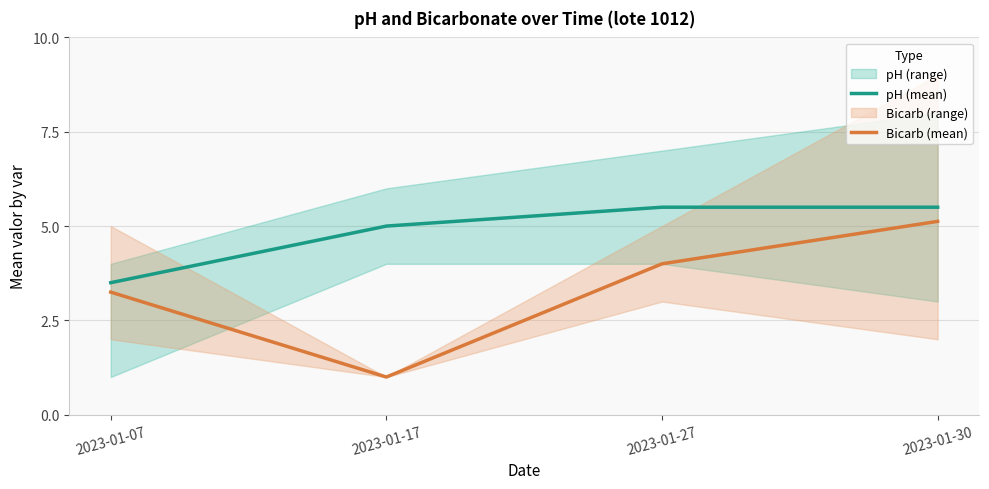

What is the value of the Bicarb (mean) point at the 1st from the left?

3.2